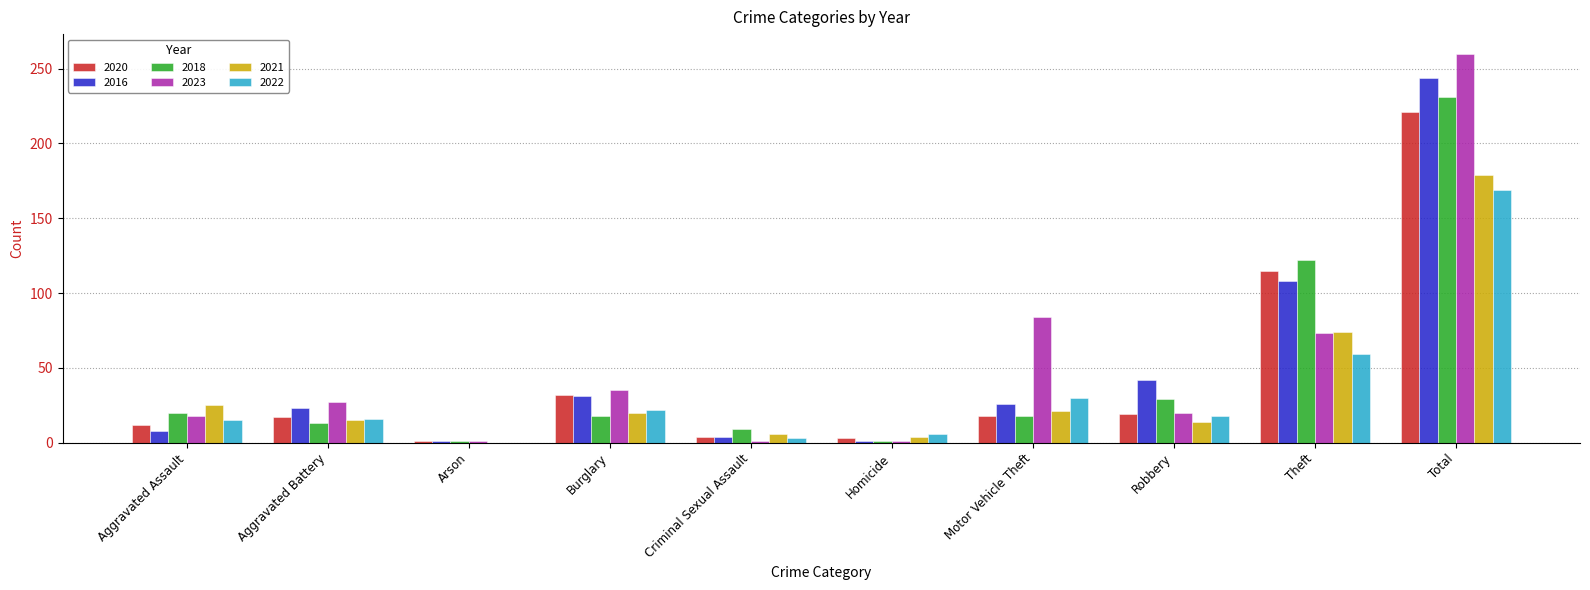

What is the sum of the 2016 values at Aggravated Assault and Total?

252